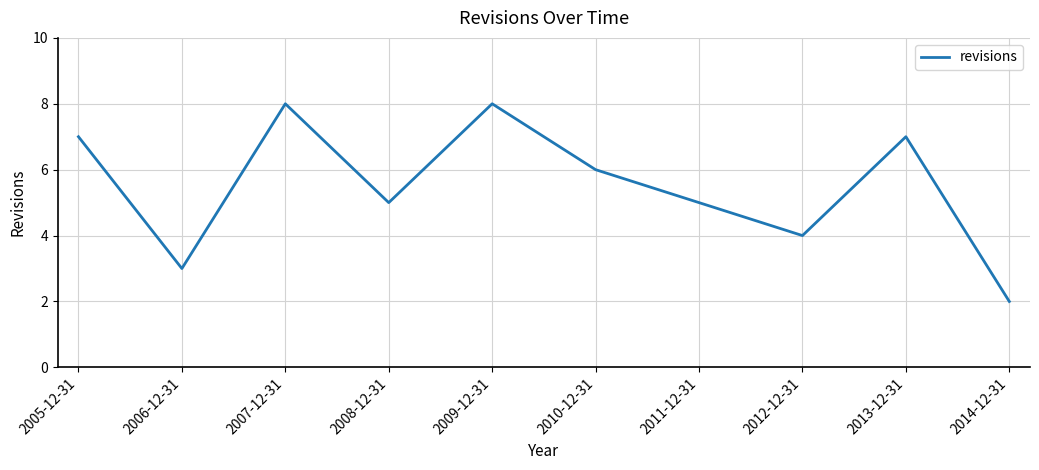

True or false: the data shows 10 at 2010-12-31.

False